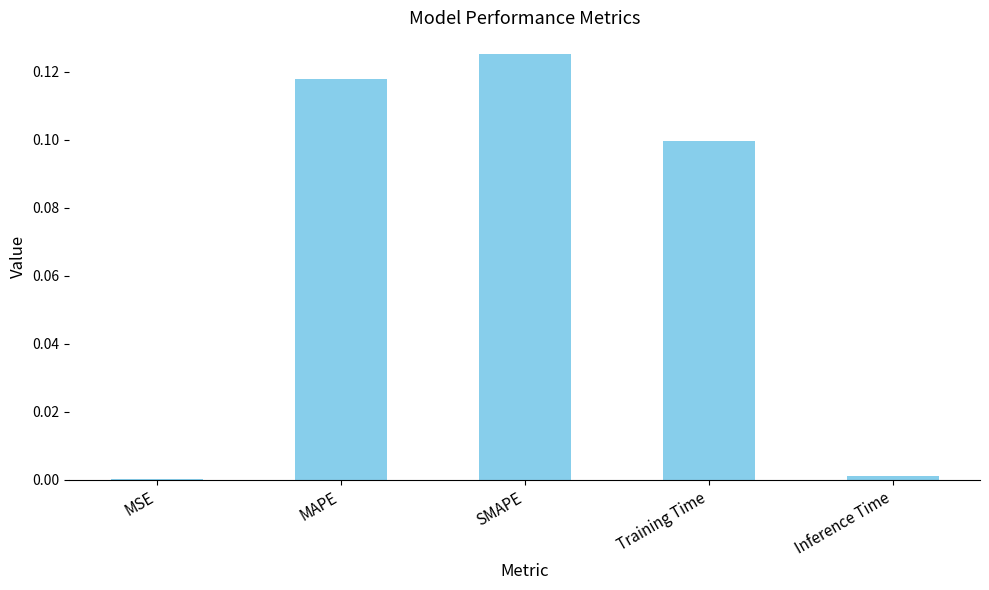

The chart shows a value of 0.2 at SMAPE. True or false?

False